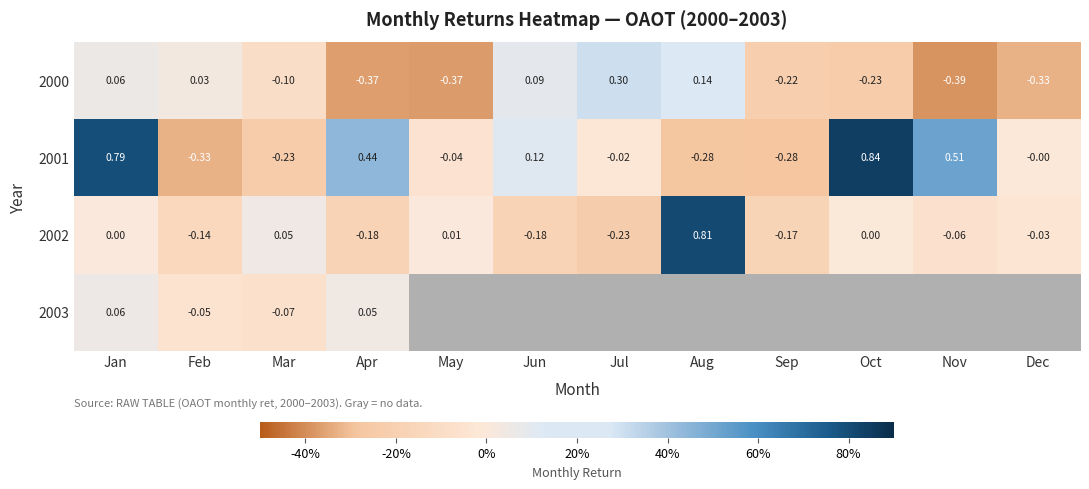

Is the value of 2002 at Jan greater than the value of 2001 at Oct?

No